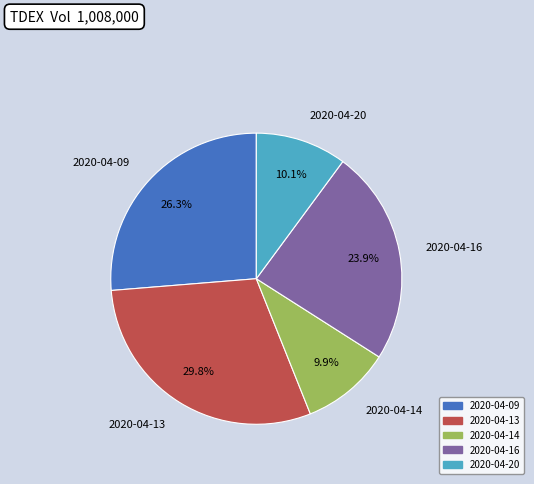

Is it true that 2020-04-13 is 36% of the pie?

False